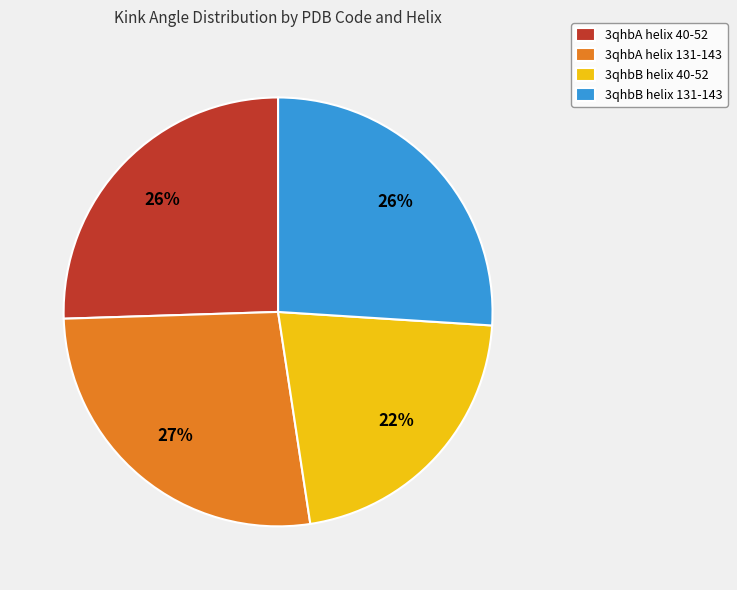

Does any single category account for the majority?

No